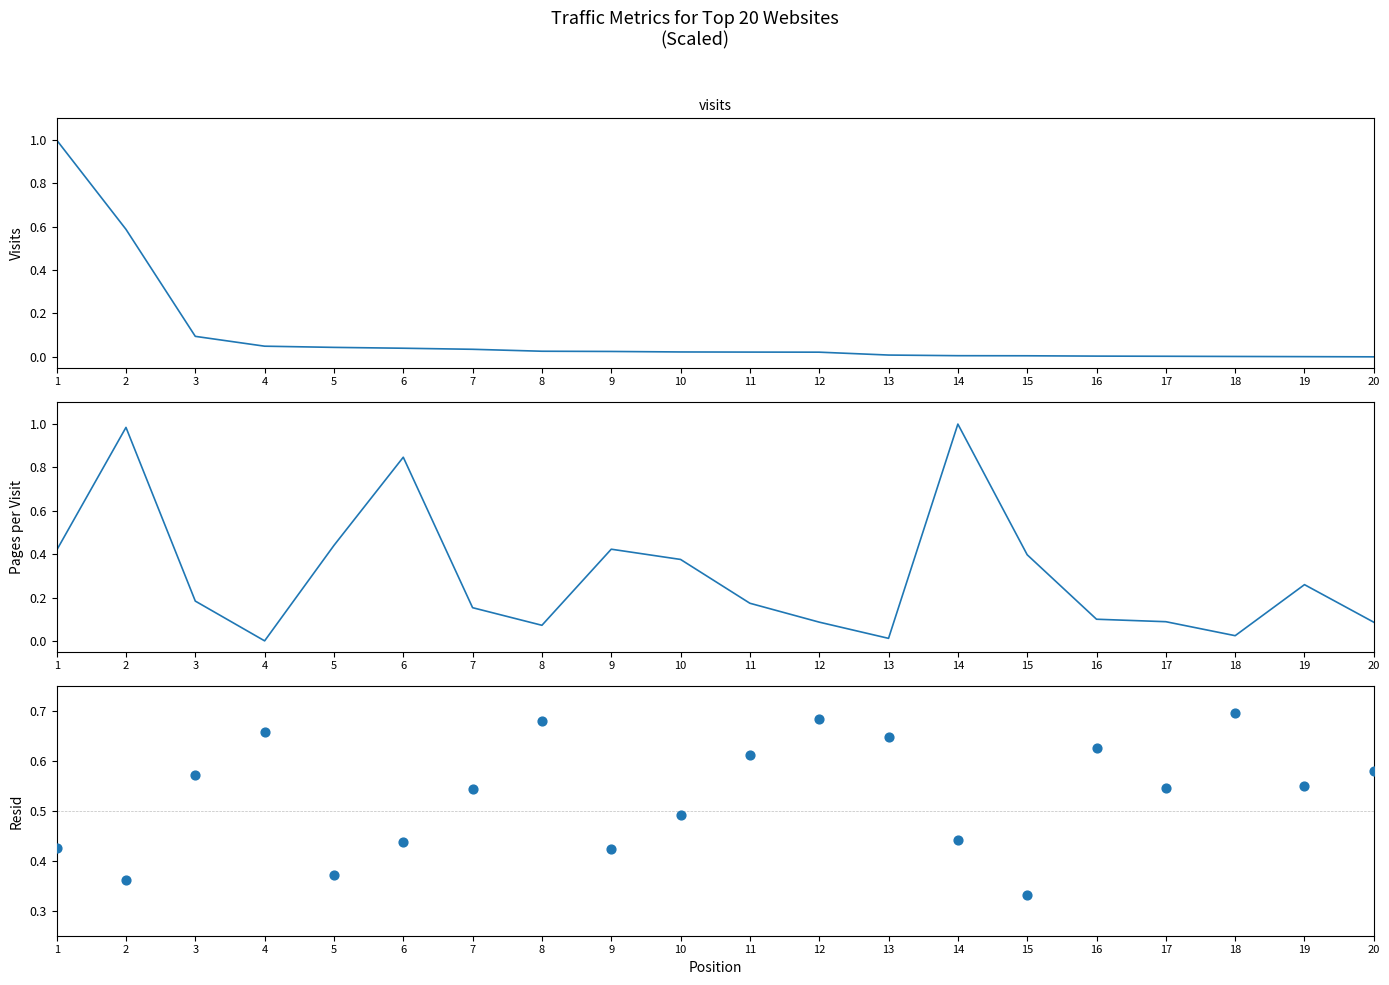

Which series reaches the maximum Y coordinate?

visits